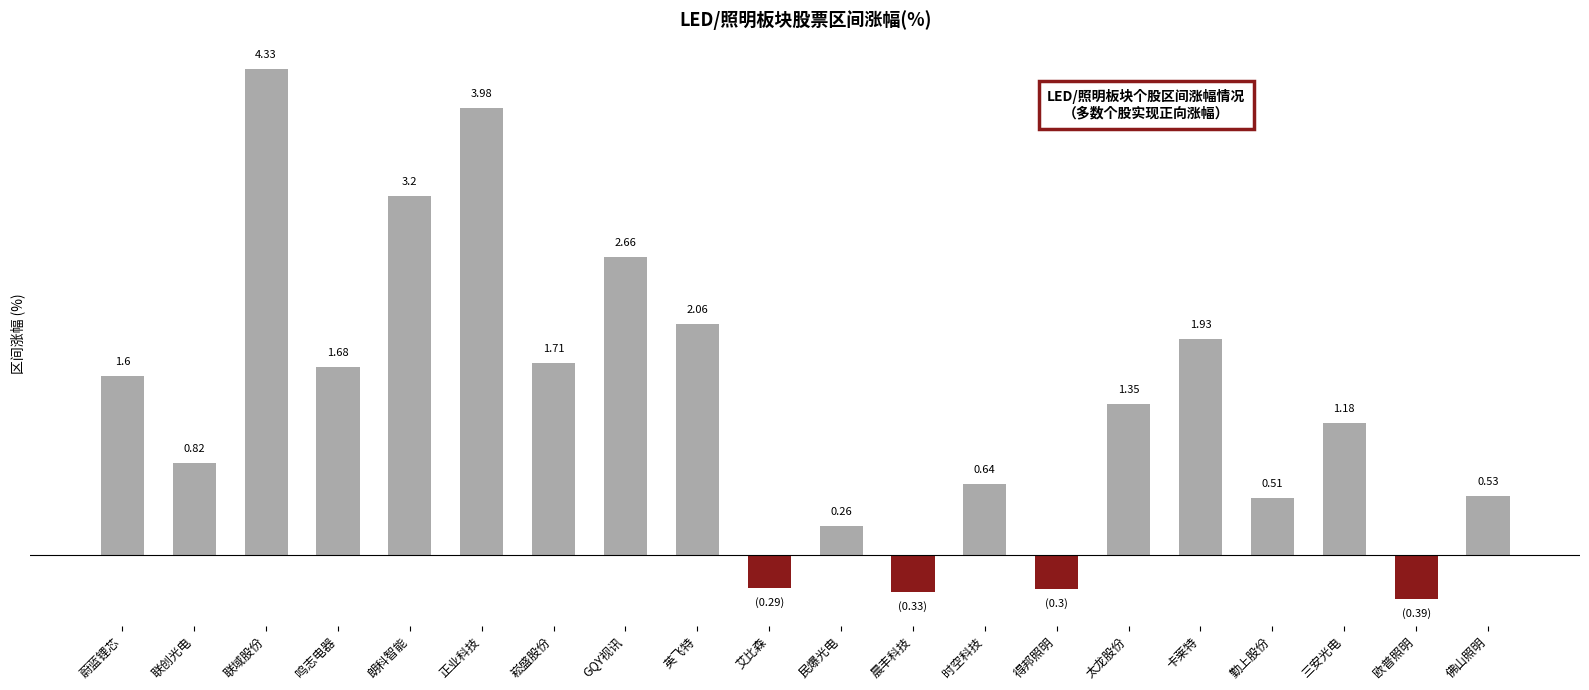

Between 崧盛股份 and 英飞特, which is larger?

英飞特